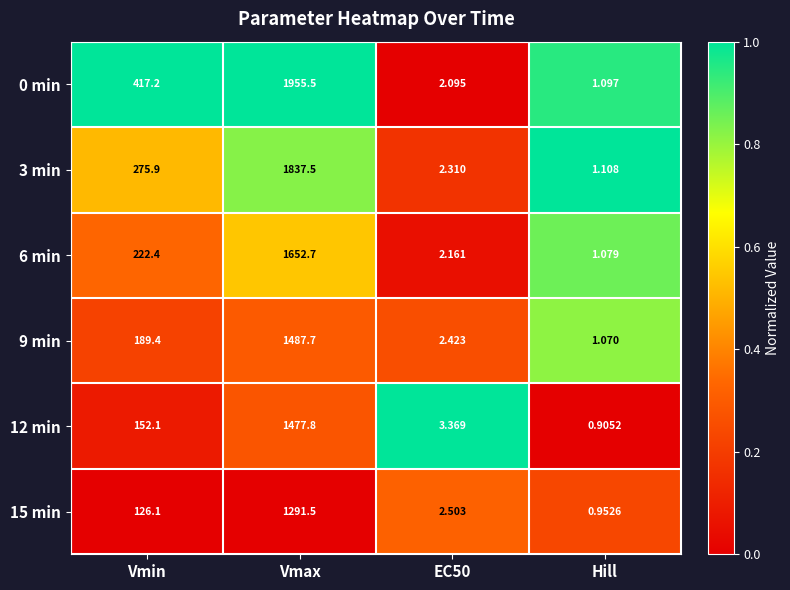

Which series has the largest total across all categories?

0 min